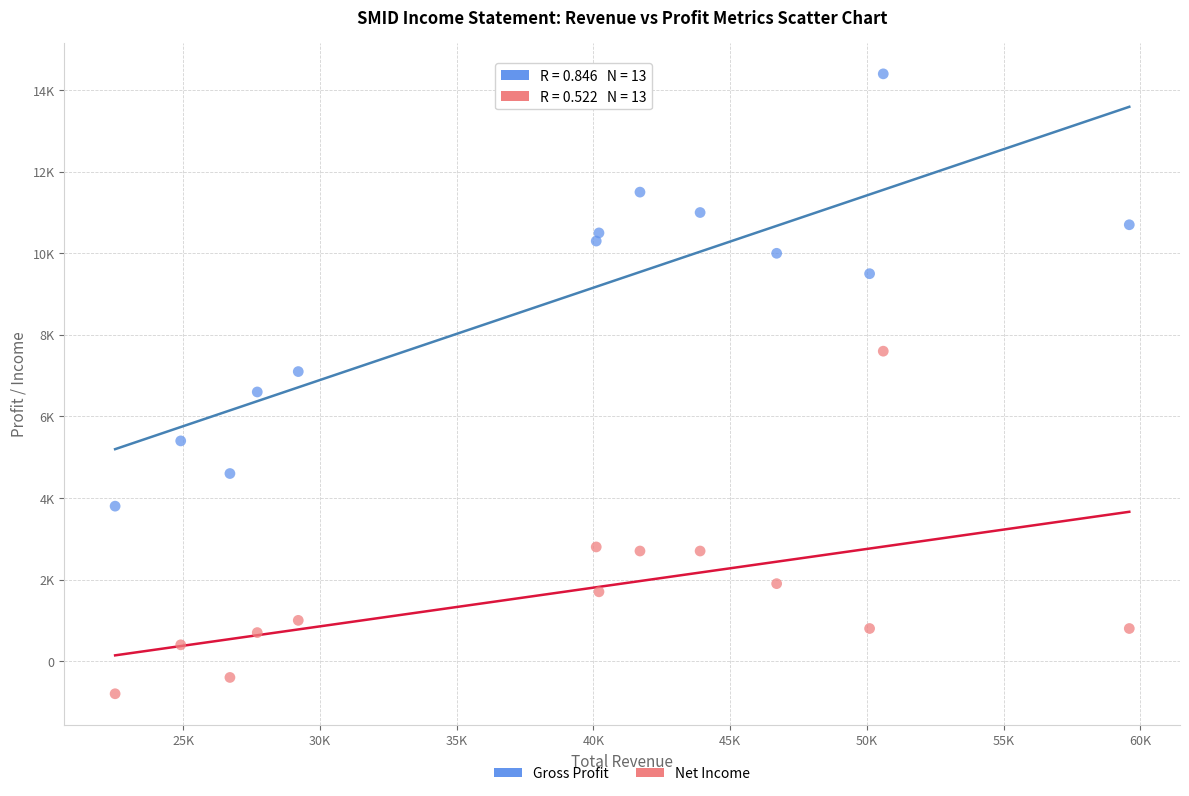

Which series contains the lowest Y value?

Net Income